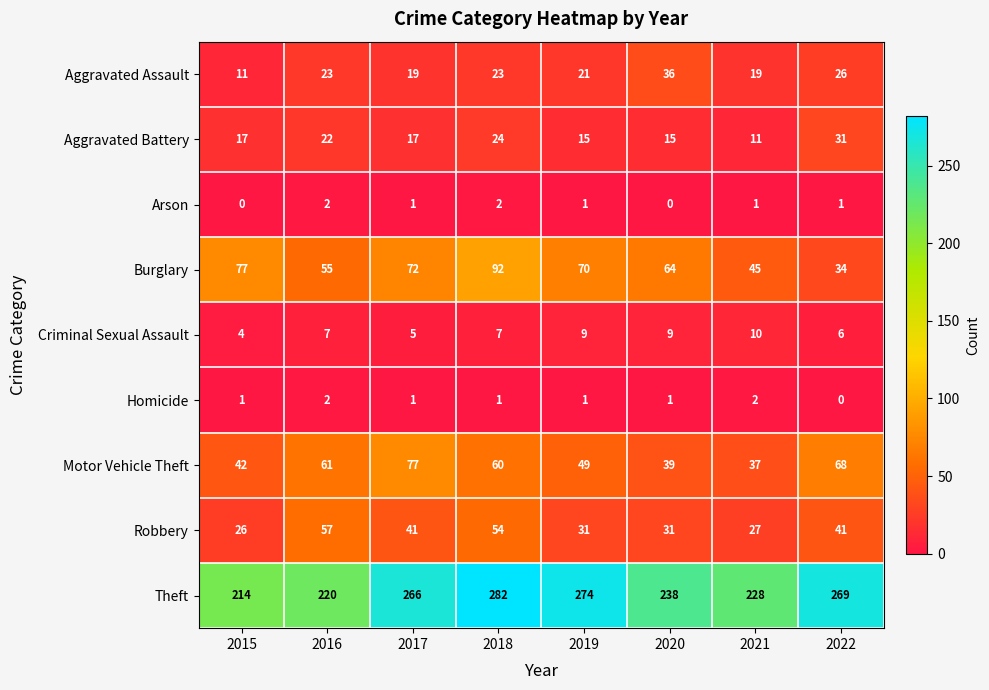

What is the difference between the maximum and minimum values in the Criminal Sexual Assault series?

6